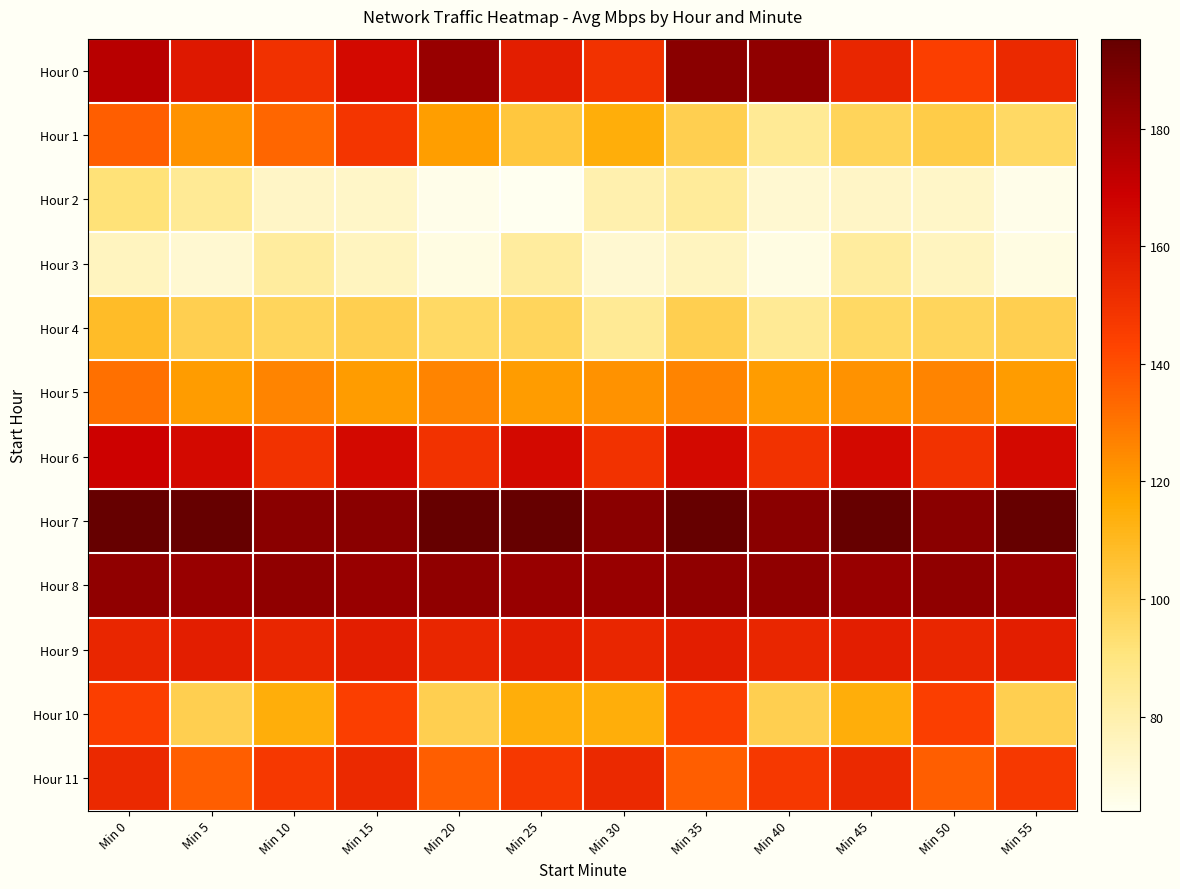

What is the spread (max minus min) of values at Min 35?

119.5